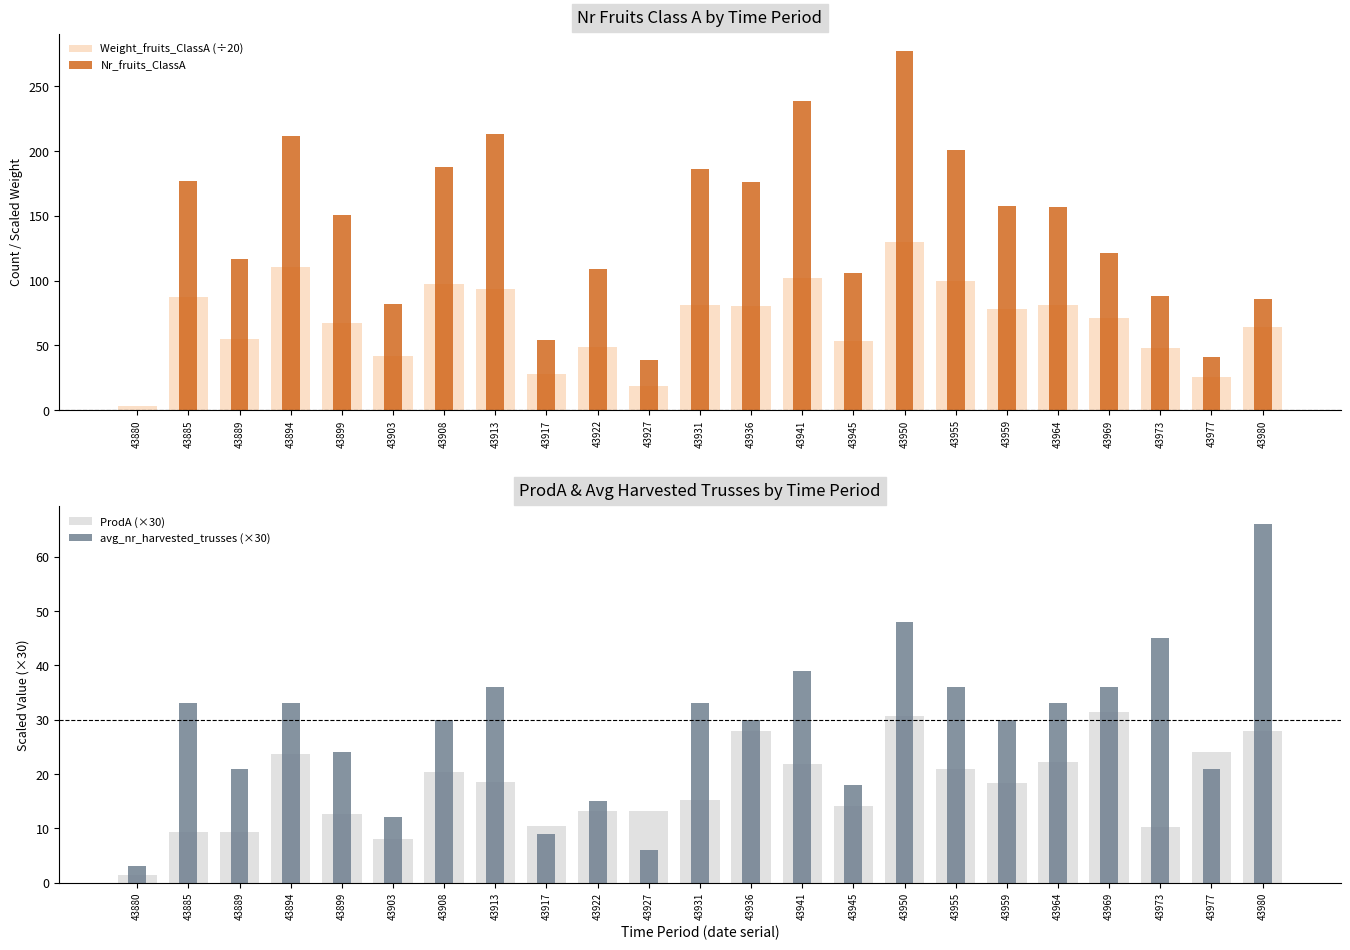

What is the sum of all Nr_fruits_ClassA values?

3178.0